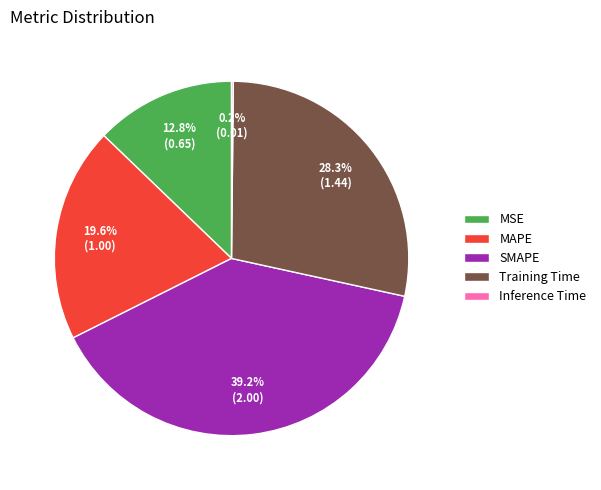

Between MAPE and Training Time, which is larger?

Training Time